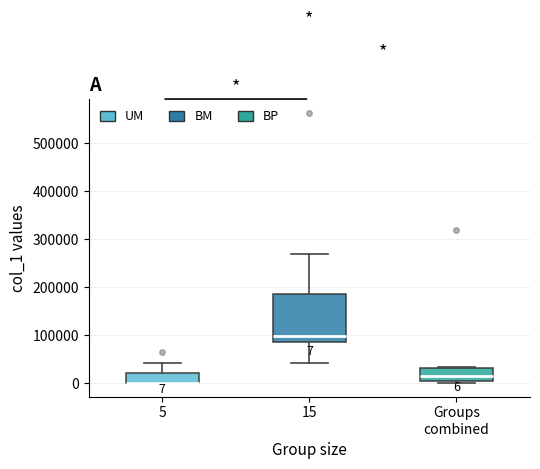

Which box is the tallest, from its lower edge to its upper edge?

15